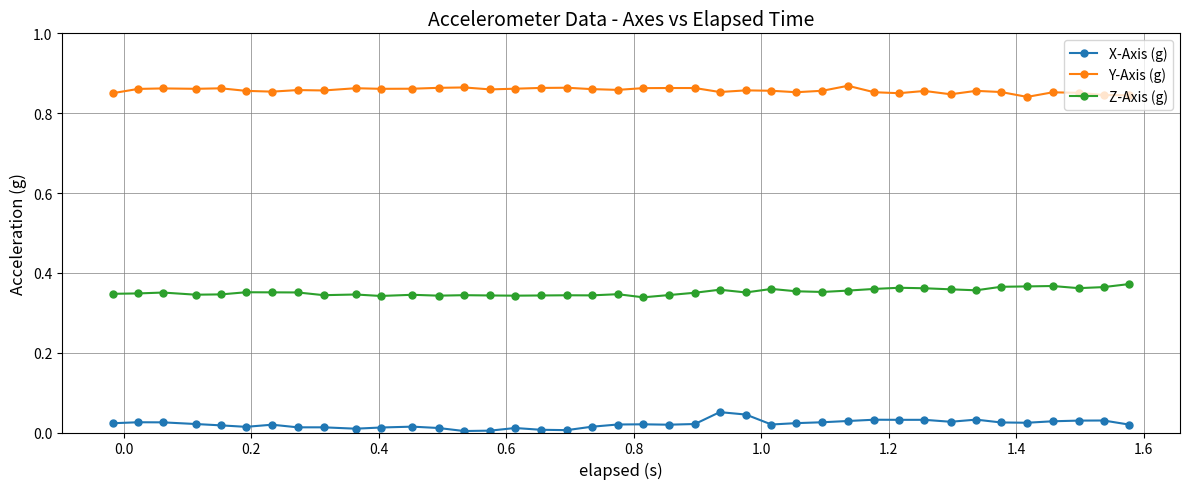

Which series has the largest total across all categories?

Y-Axis (g)